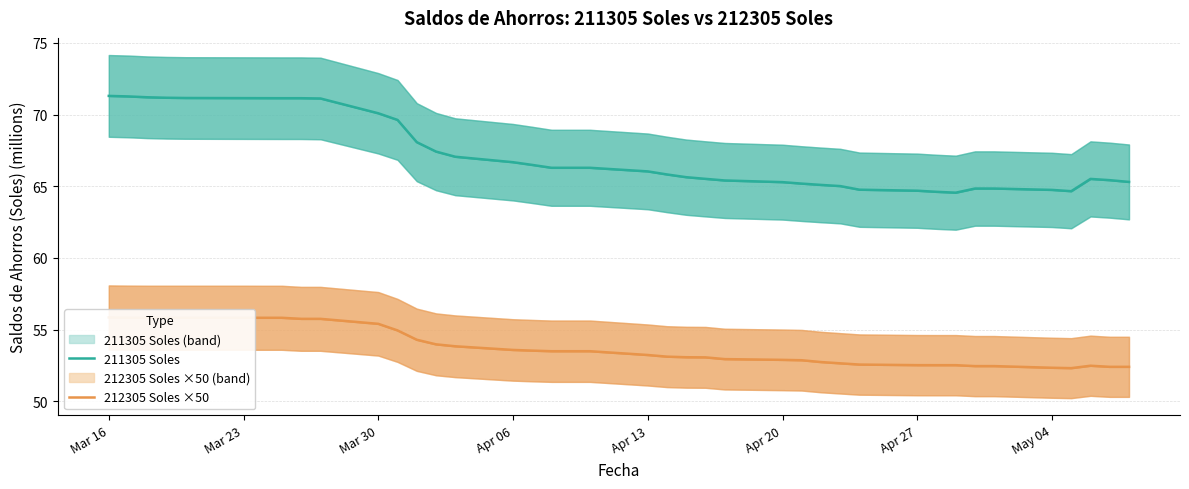

What are all the series names shown in the legend?

211305 Soles, 212305 Soles ×50